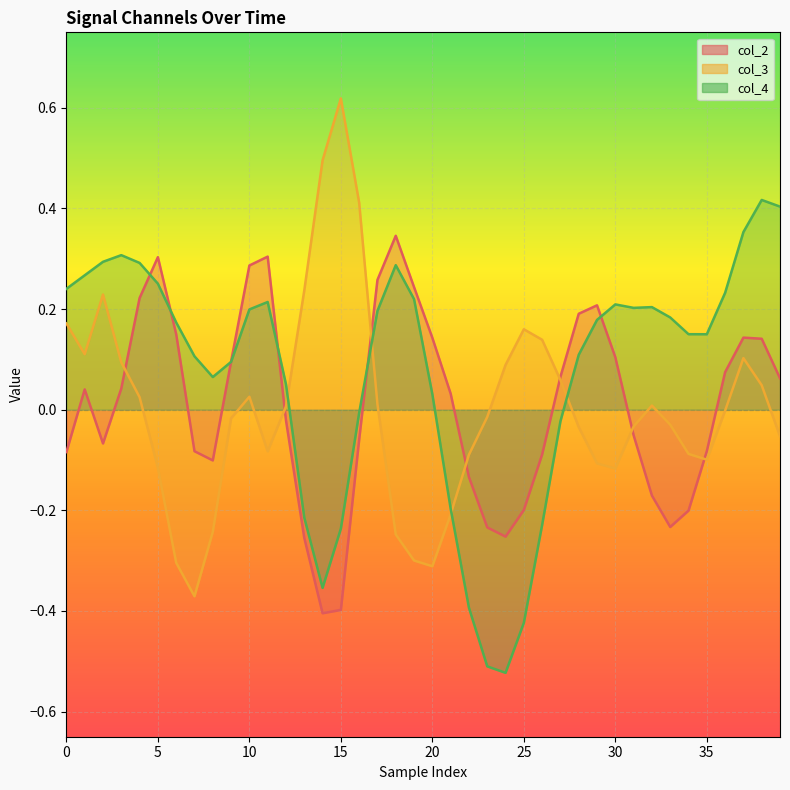

At how many categories does at least one series exceed 0?

38